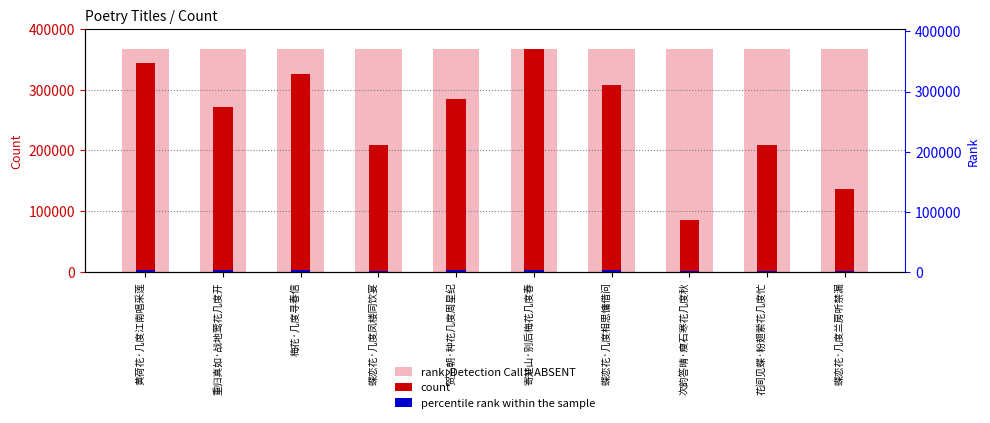

True or false: rank, Detection Call = ABSENT has a value of 367360.0 at 贺圣朝·种花几度周星纪.

True